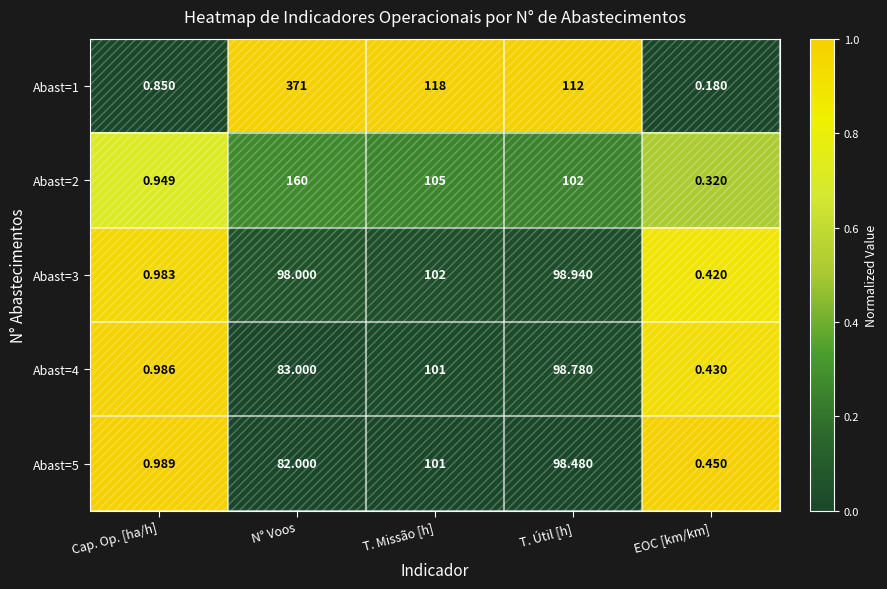

At which label is Abast=5 closest to 50?

N° Voos